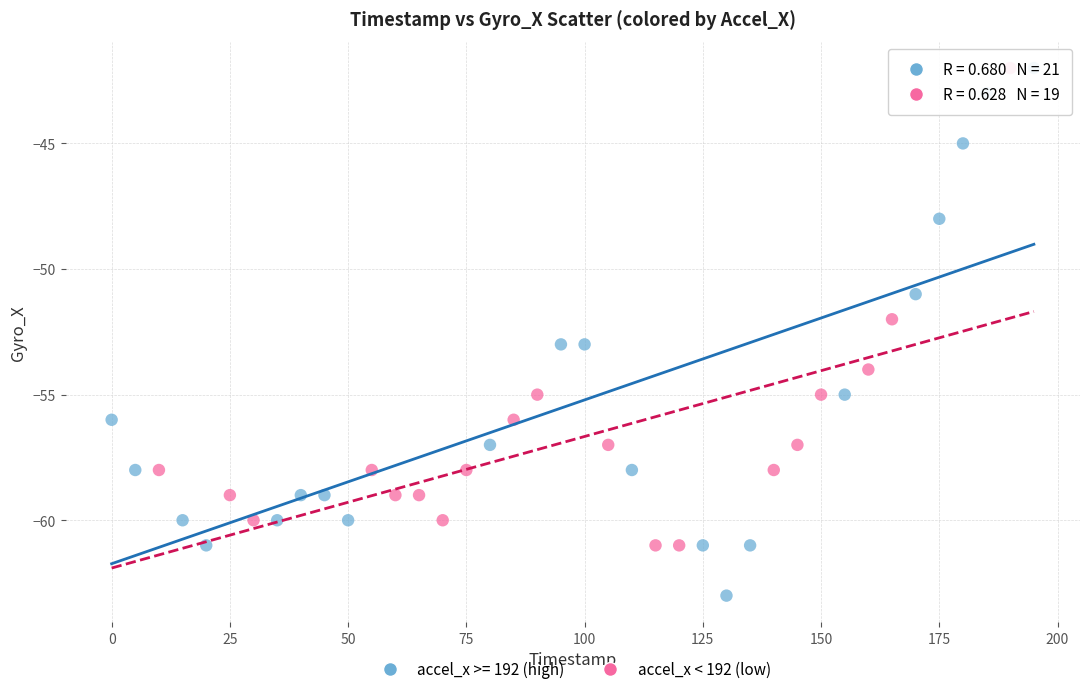

Which series has the widest spread of Y values?

accel_x >= 192 (high)